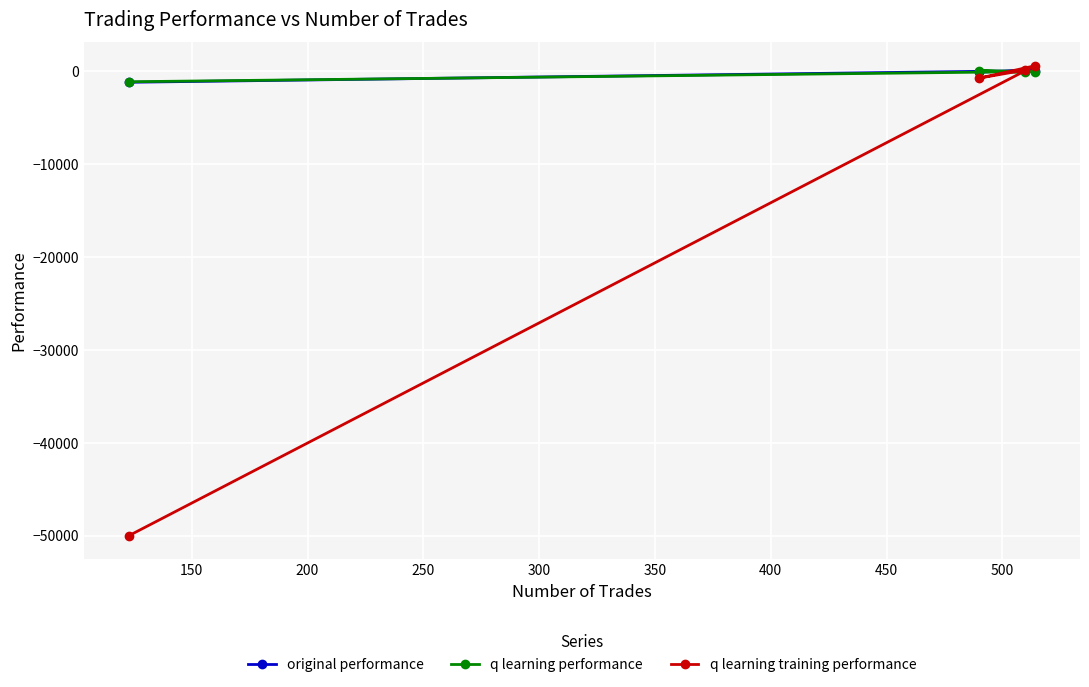

Which series has the largest range (max minus min)?

q learning training performance